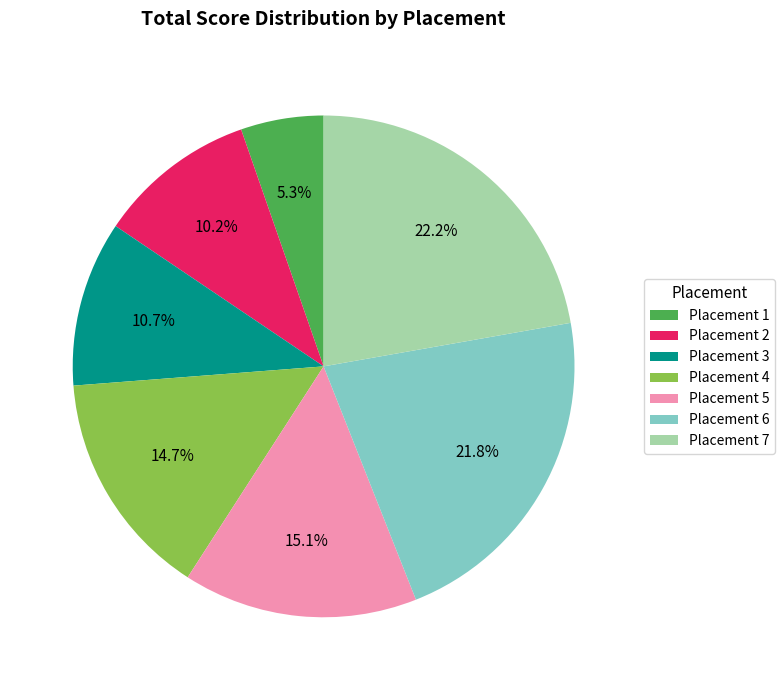

Is there a majority slice in this chart?

No